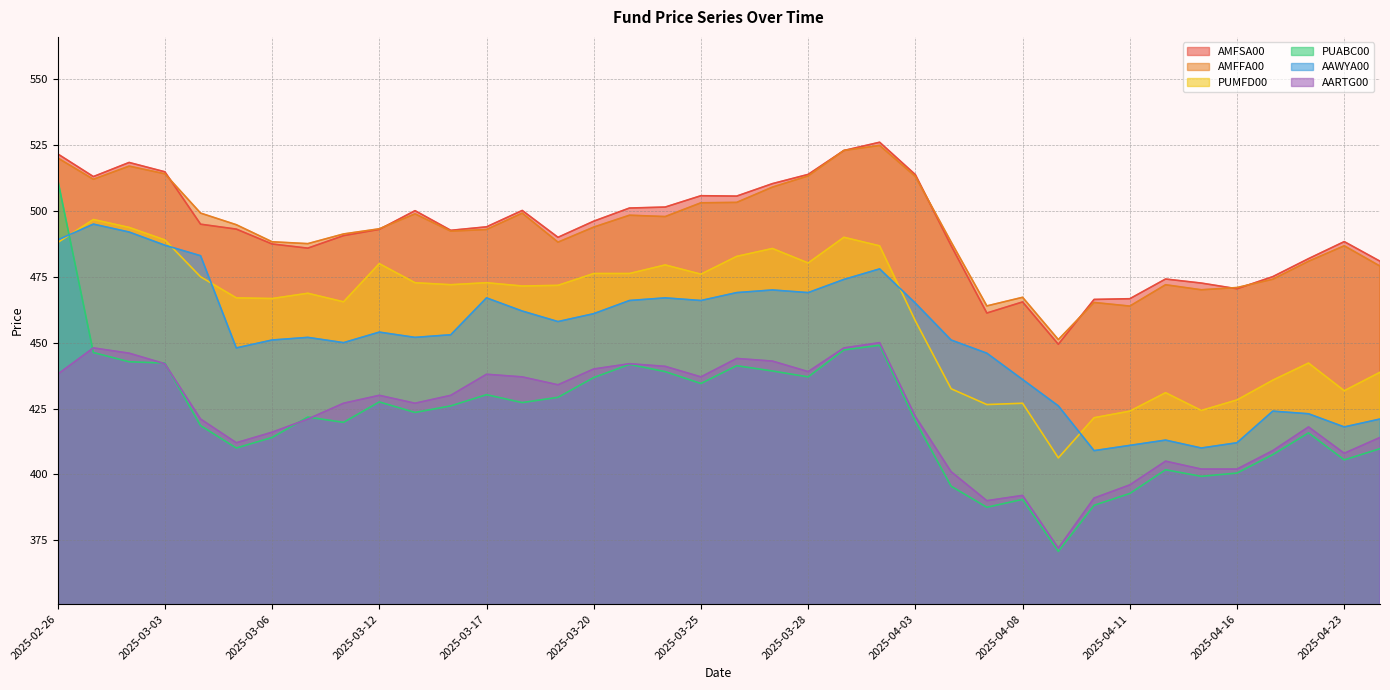

What is the label of the 35th point from the left?

2025-04-17